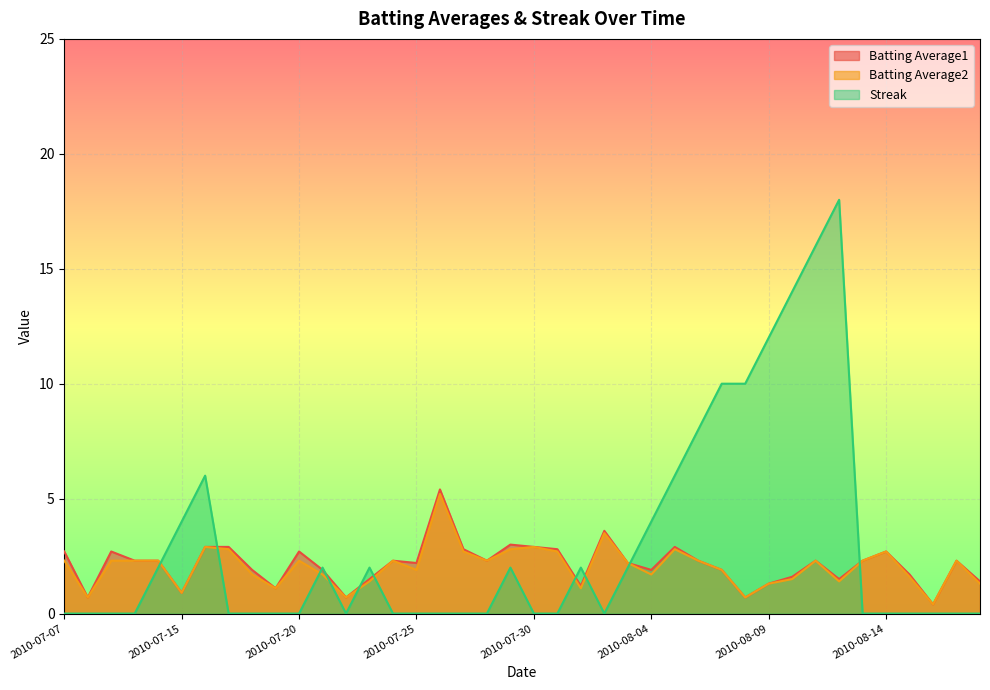

What is the label of the 18th point from the right?

2010-08-01